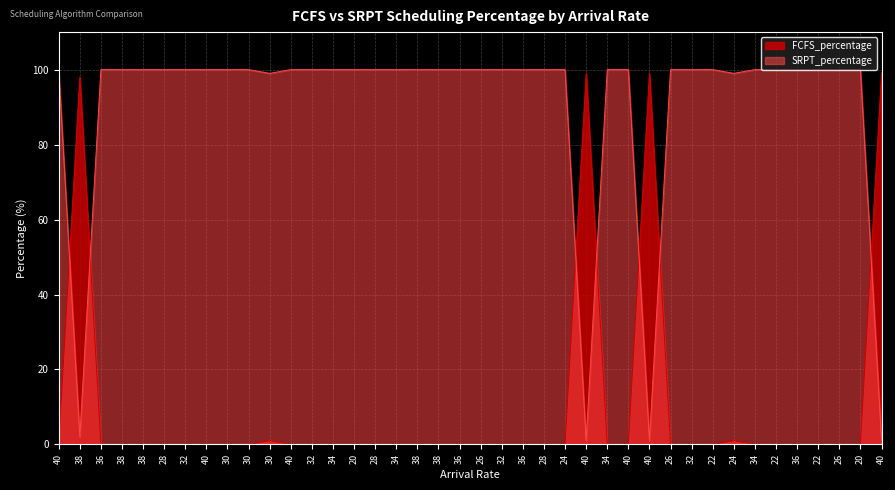

At which label does SRPT_percentage reach its minimum?

40